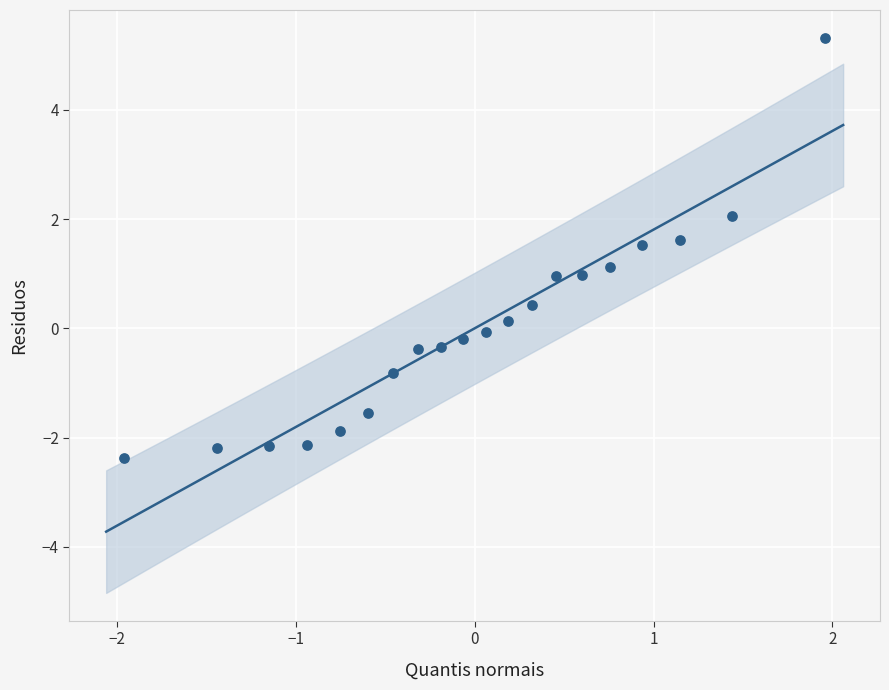

What is the range of Y values (max minus min)?

7.7